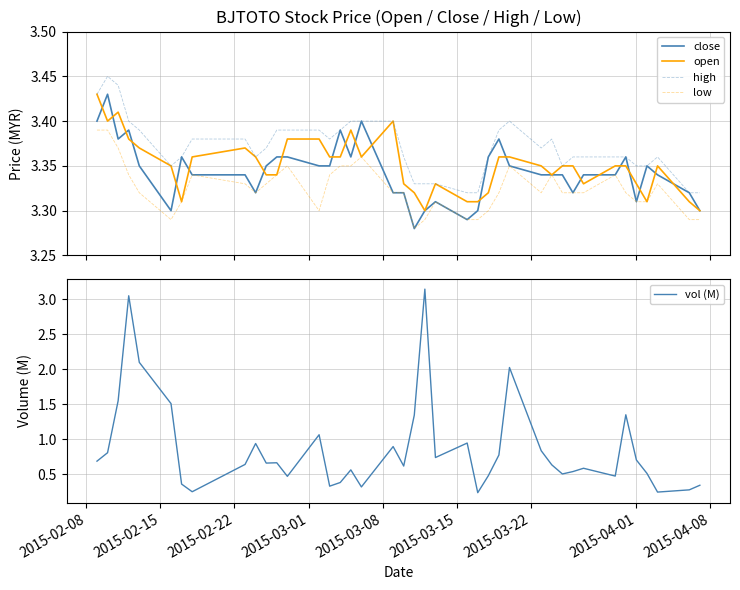

What is the value of the high point at the 38th from the left?

3.4